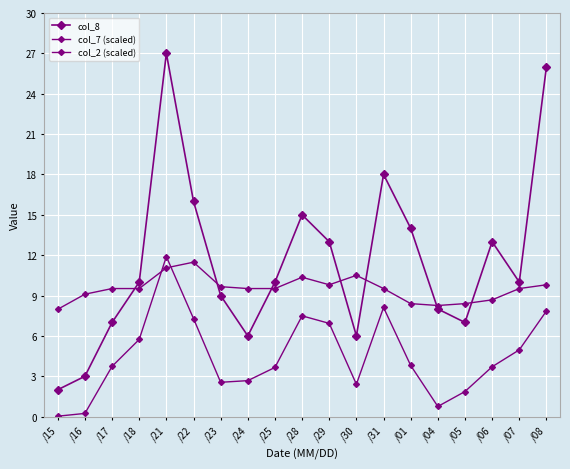

Rank the series by their average value, from lowest to highest.

col_2 (scaled), col_7 (scaled), col_8